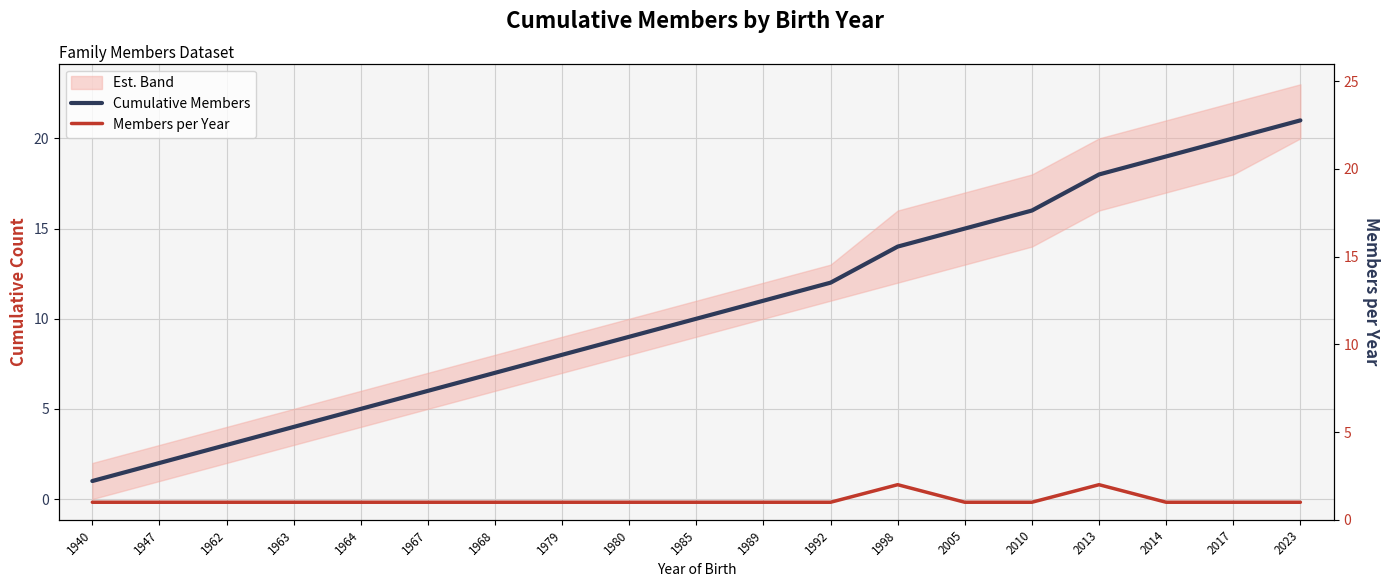

What is the average value of the Cumulative Members series?

11